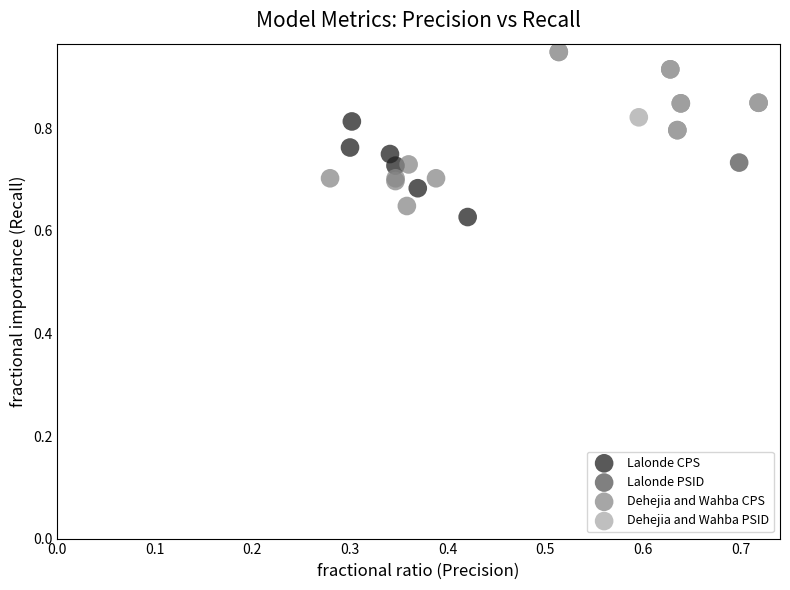

What are all the series names shown in the legend?

Lalonde CPS, Lalonde PSID, Dehejia and Wahba CPS, Dehejia and Wahba PSID